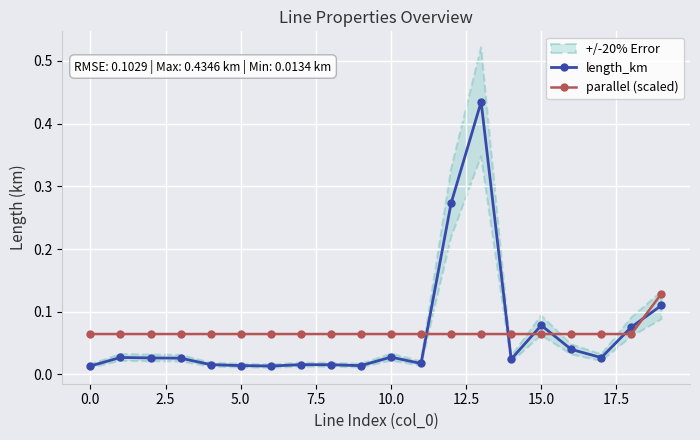

The parallel (scaled) series shows 0.0 at 15.0. True or false?

False